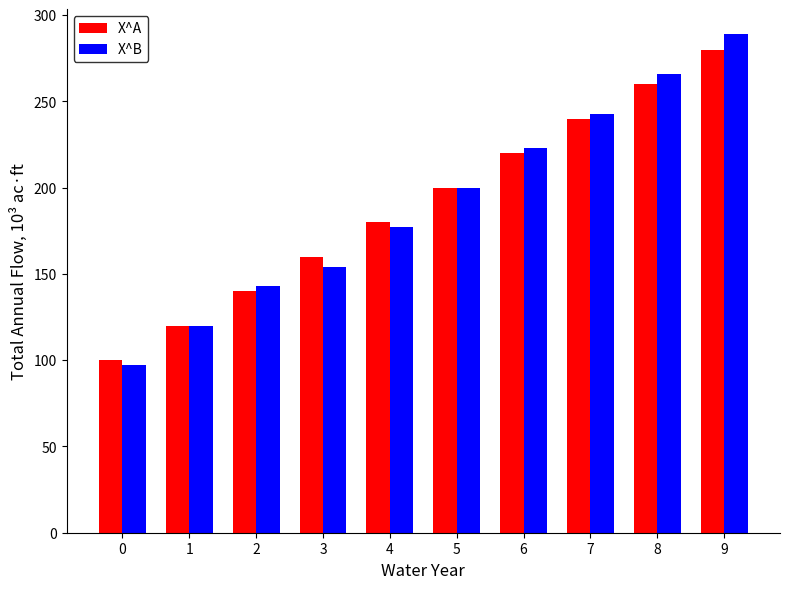

Reading left to right, transcribe all the data shown in this chart.

X^A: 0=100	1=120	2=140	3=160	4=180	5=200	6=220	7=240	8=260	9=280
X^B: 0=97	1=120	2=143	3=154	4=177	5=200	6=223	7=243	8=266	9=289